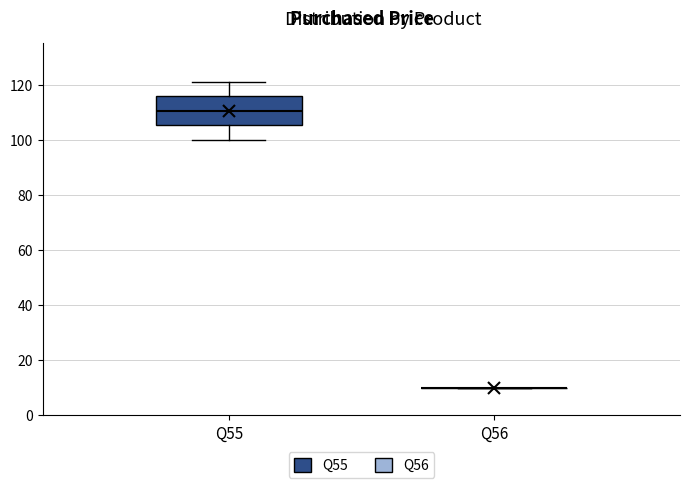

Reading left to right, transcribe this box plot: for each box, give where its median line is, the range the box spans, and where its two whiskers end, as read against the y-axis. The values are not printed on the chart, so give them approximately, as read against the axis.

Q55: median 110, box 106 to 116, whiskers 100 to 122
Q56: box collapsed to a line at 10, whiskers 10 to 10